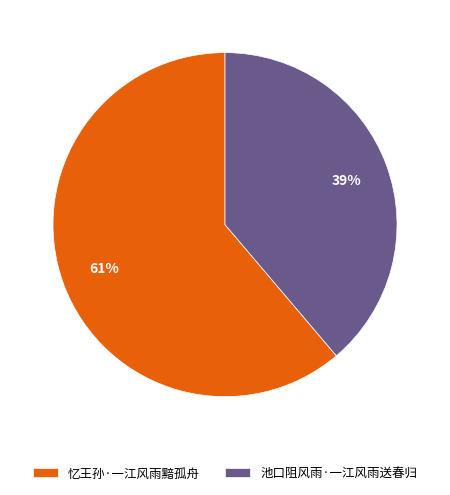

Which category has the smallest portion of the pie?

池口阻风雨·一江风雨送春归